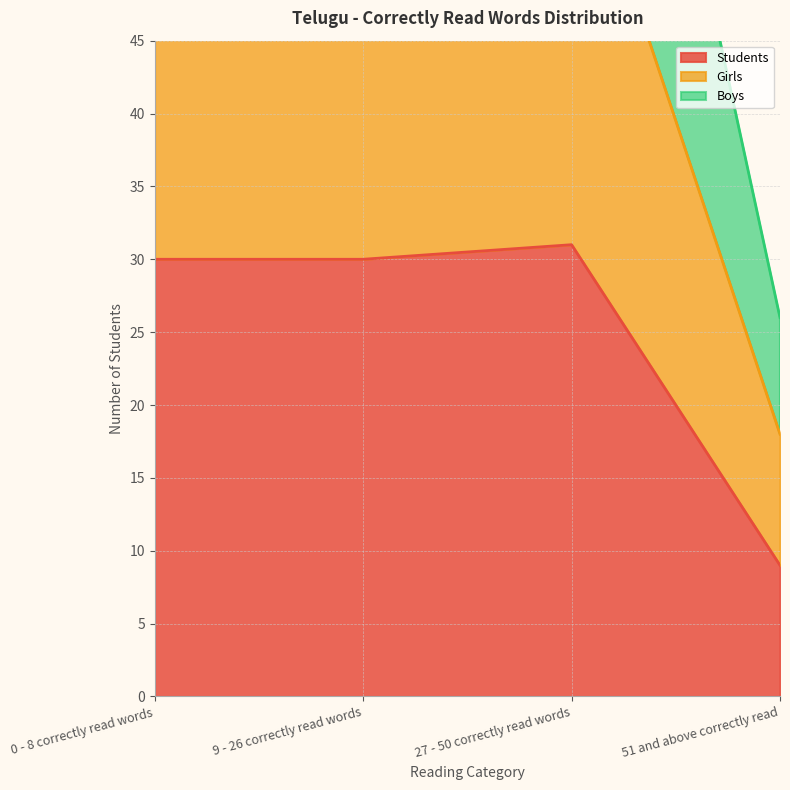

Is it true that Students equals 30 at 0 - 8 correctly read words?

True